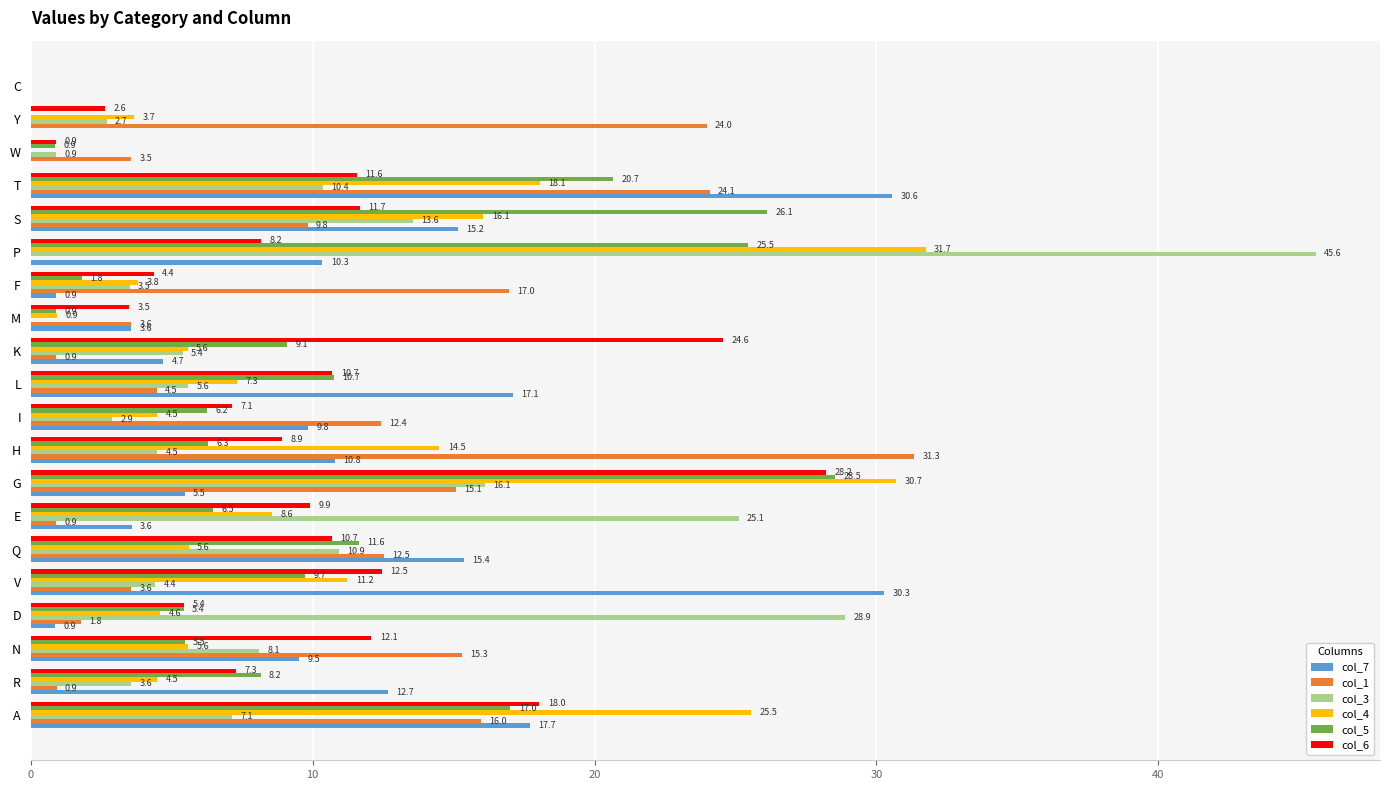

Which series changed the most between D and W?

col_3